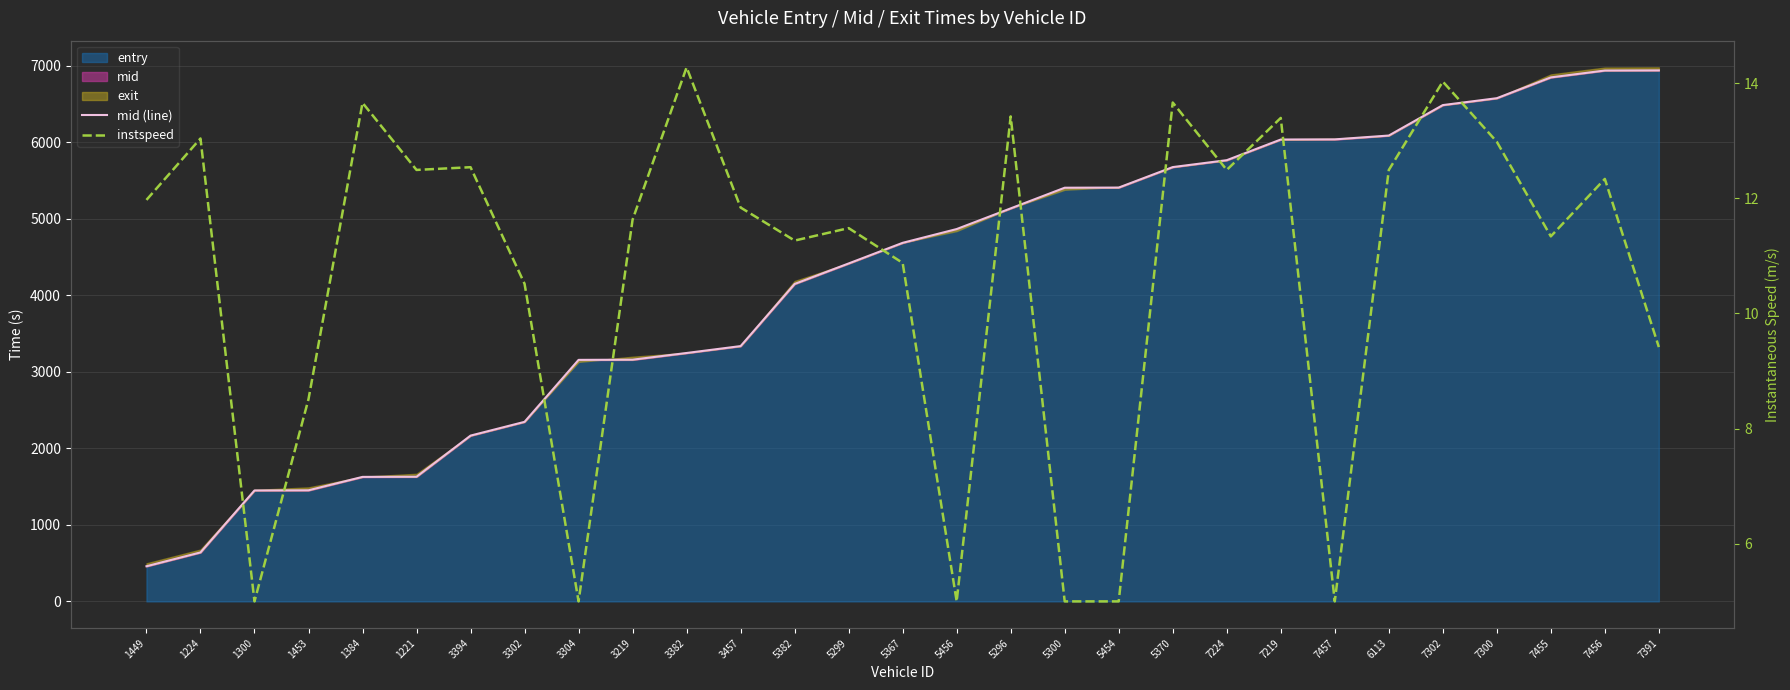

True or false: instspeed and mid (line) cross at least once.

False